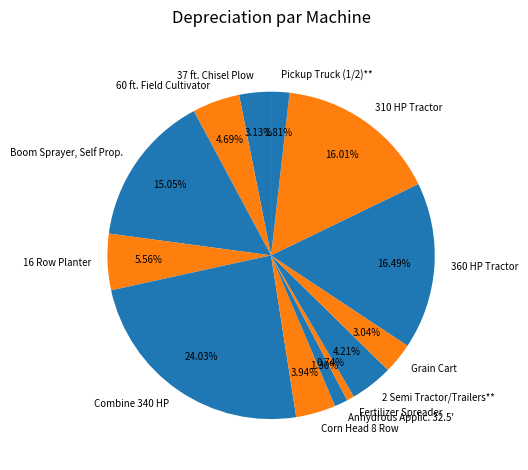

Which has a higher value, 360 HP Tractor or 16 Row Planter?

360 HP Tractor